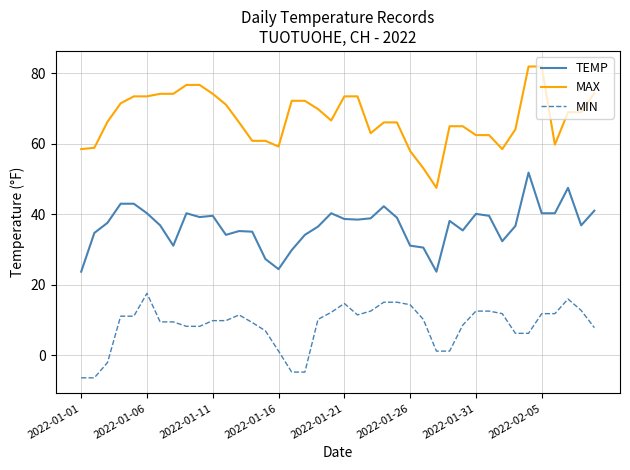

Which series has the widest spread of values?

MAX